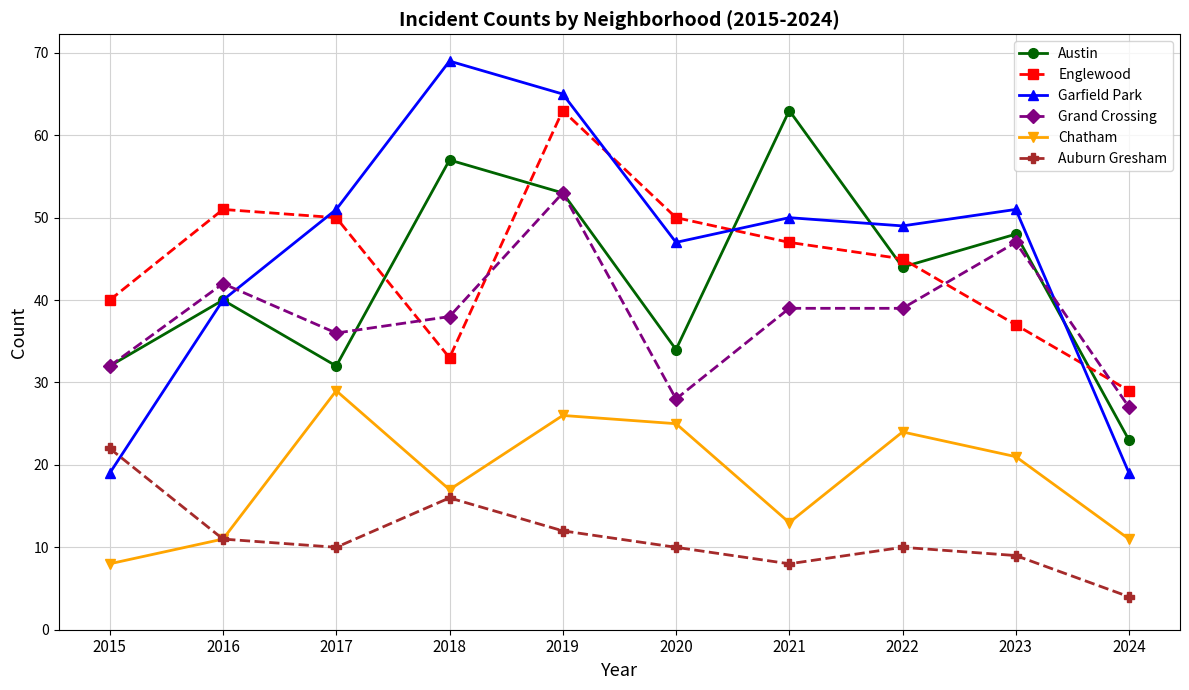

How many intersections are there between Englewood and Austin?

6